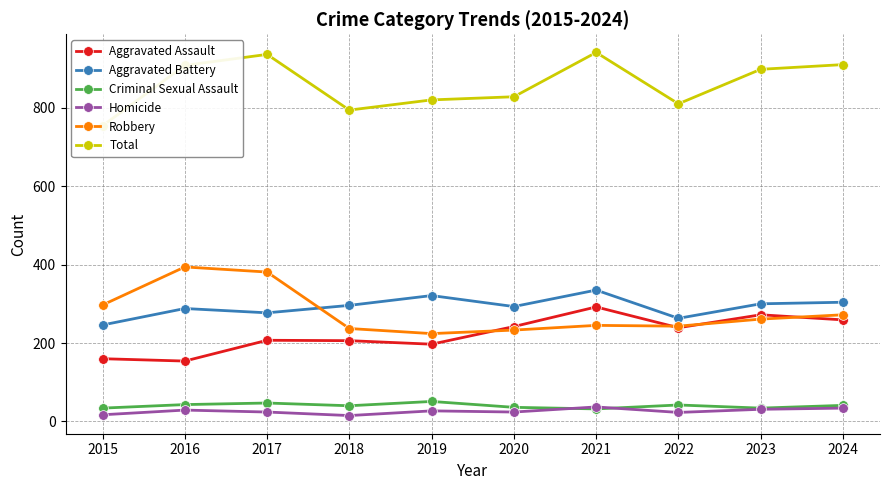

Reading left to right, transcribe all the data shown in this chart.

Aggravated Assault: 160	154	207	206	197	242	292	239	272	259
Aggravated Battery: 246	288	277	296	321	293	335	263	300	304
Criminal Sexual Assault: 34	43	47	40	51	36	32	42	34	41
Homicide: 17	29	24	15	27	24	37	23	31	34
Robbery: 297	394	381	237	224	233	245	243	261	272
Total: 754	908	936	794	820	828	941	810	898	910